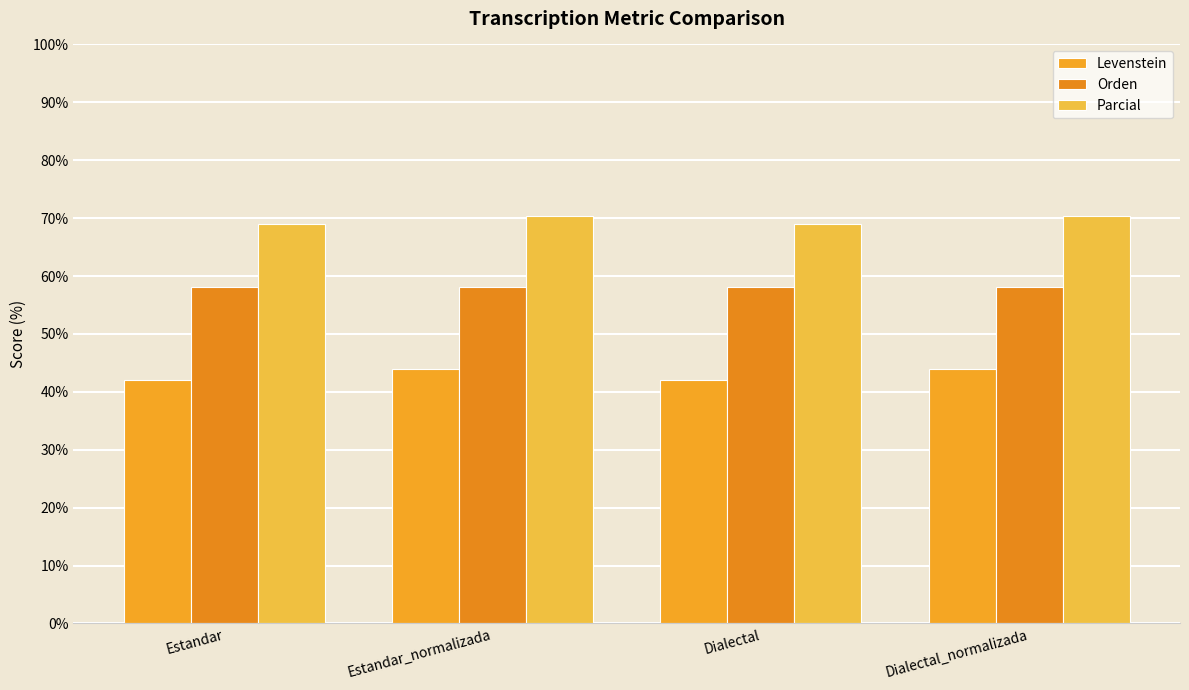

Rank the categories by Orden value from lowest to highest.

Estandar, Estandar_normalizada, Dialectal, Dialectal_normalizada